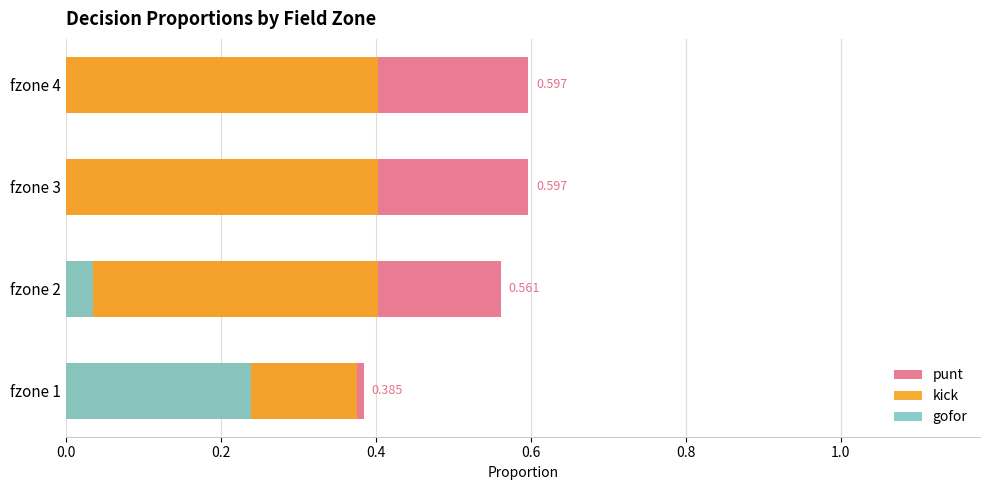

What is the sum of all punt values?

2.1